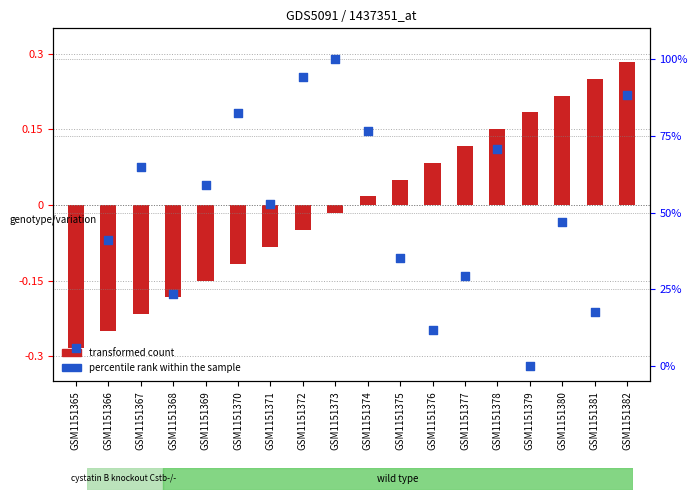

At how many categories does at least one series exceed 29?

13